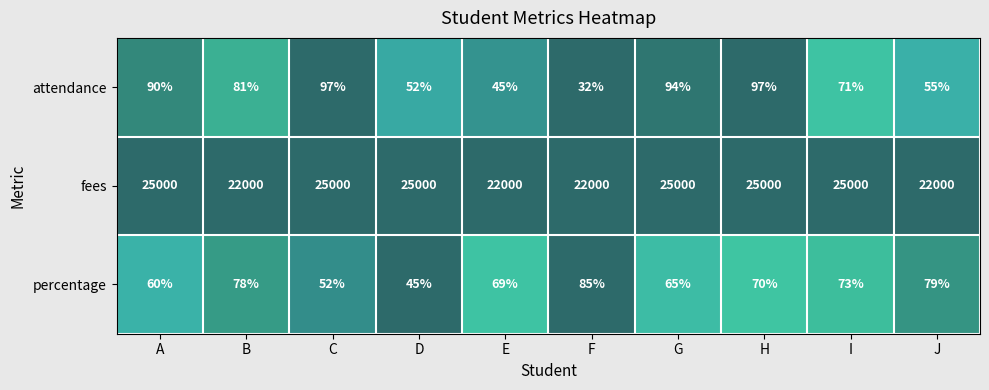

What is the difference between the maximum and minimum values in the attendance series?

65